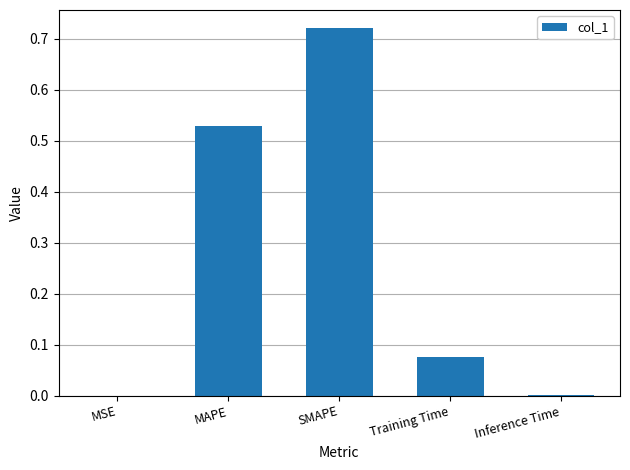

What is the sum of all values?

1.3